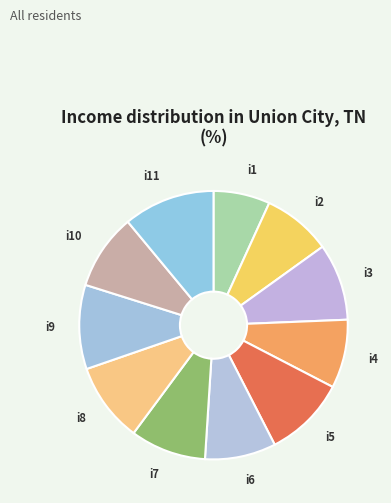

Is there a majority slice in this chart?

No